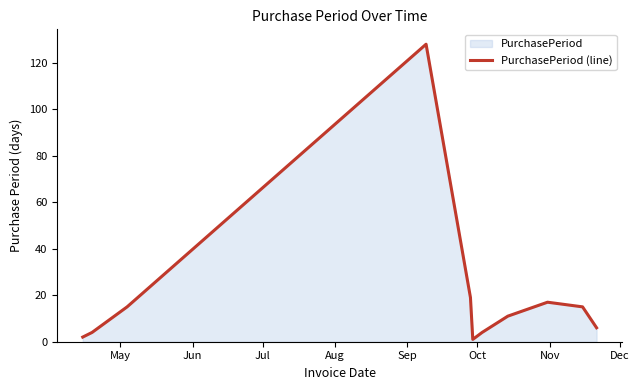

What is the greatest value displayed?

128